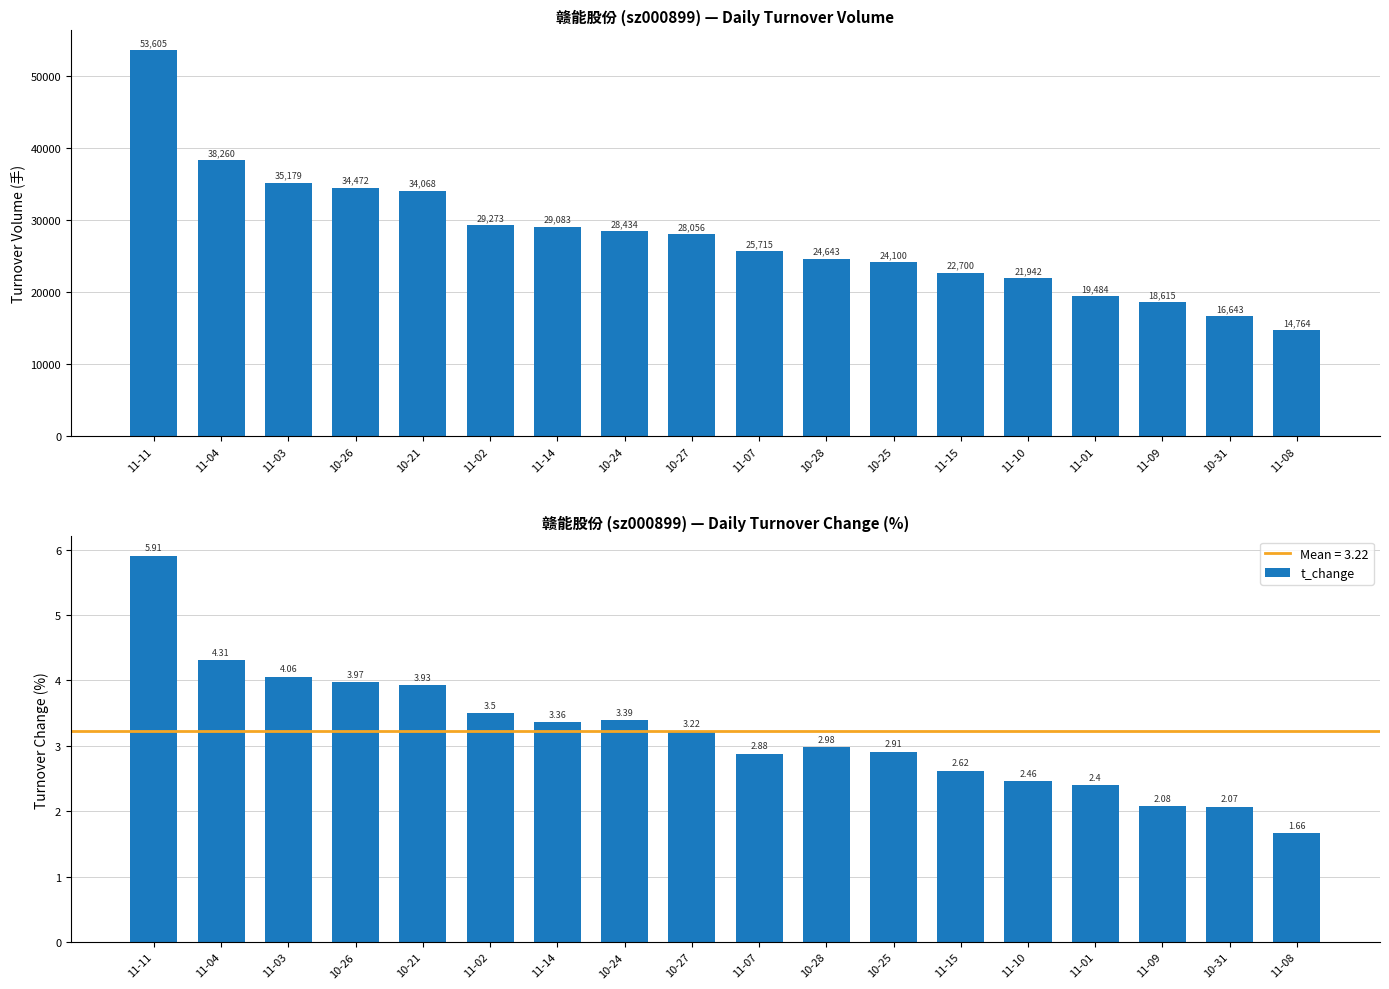

What is the average value of the t_volume series?

27724.2